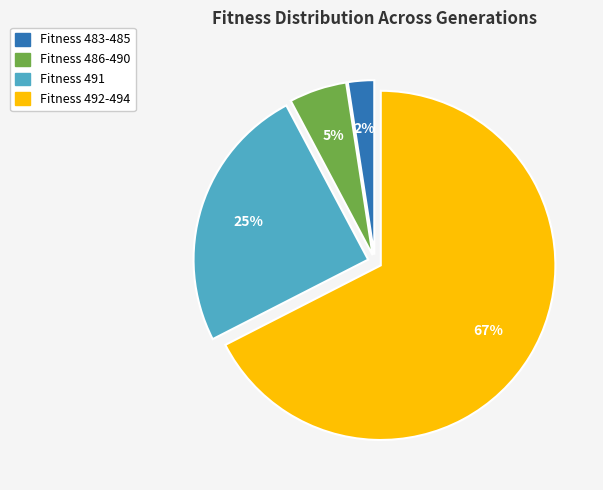

Is there any slice that represents more than half of the pie?

Yes